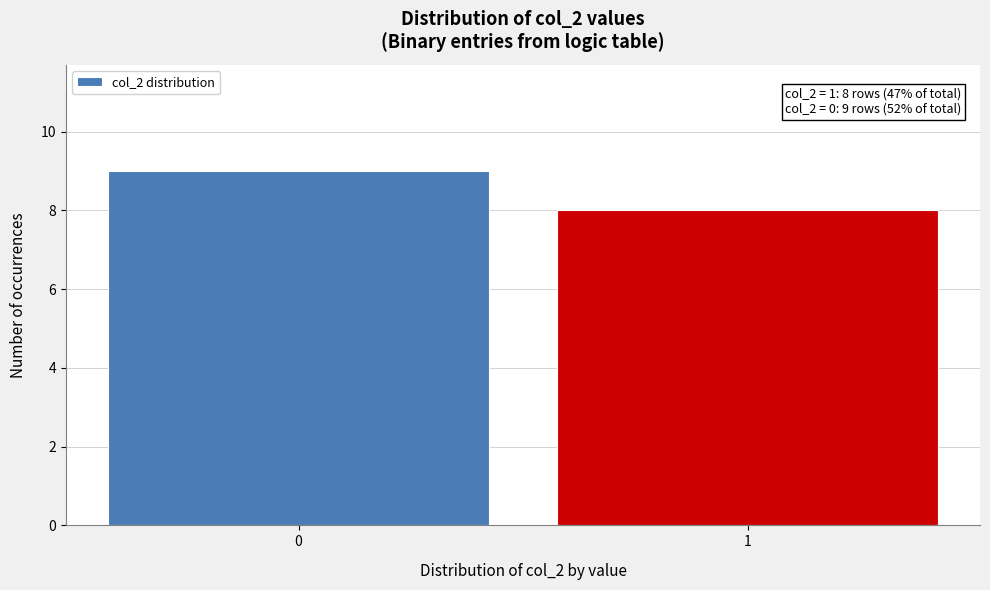

Reading left to right, list all the values displayed in this chart.

9	8